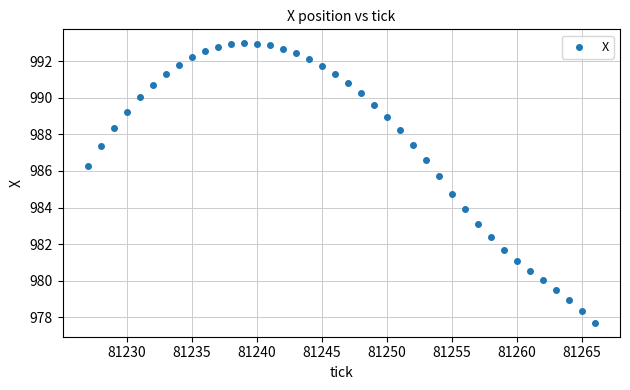

What Y value in the scatter plot is closest to 985?

984.8